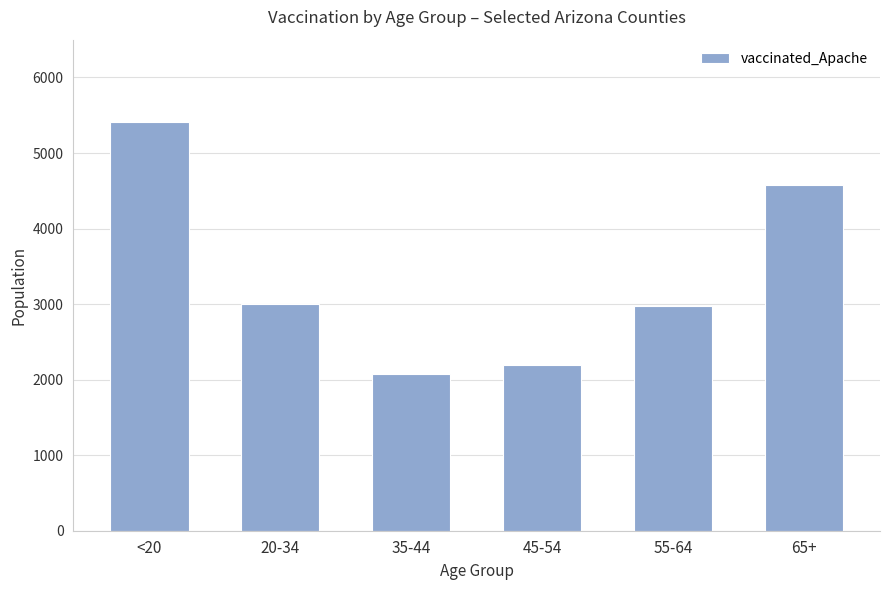

Reading right to left, list all the values displayed in this chart.

65+=4578	55-64=2972	45-54=2199	35-44=2072	20-34=2999	<20=5417